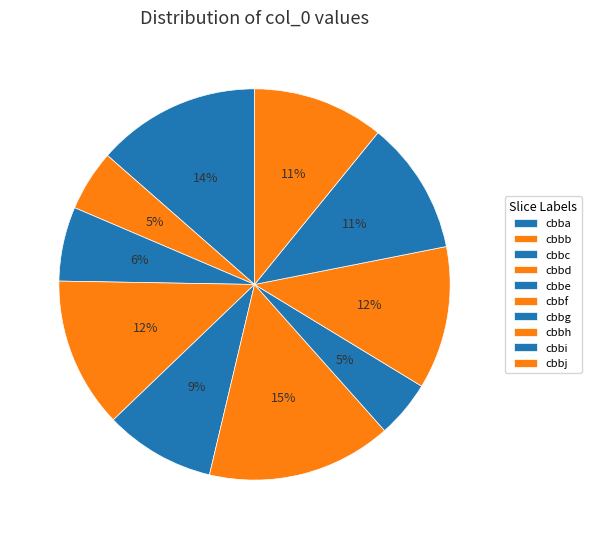

To the nearest percent, what is the difference between the cbbh and cbbc slice percentages?

6%